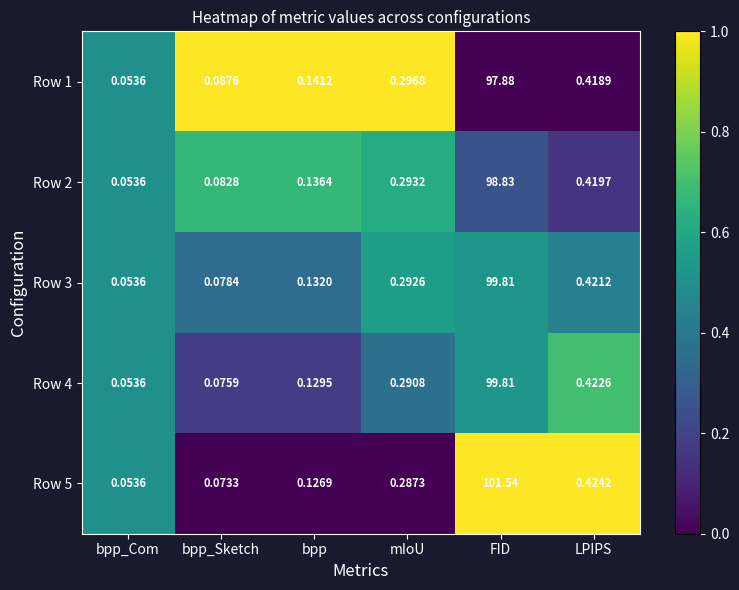

Where is Row 2 nearest to the value 49?

LPIPS